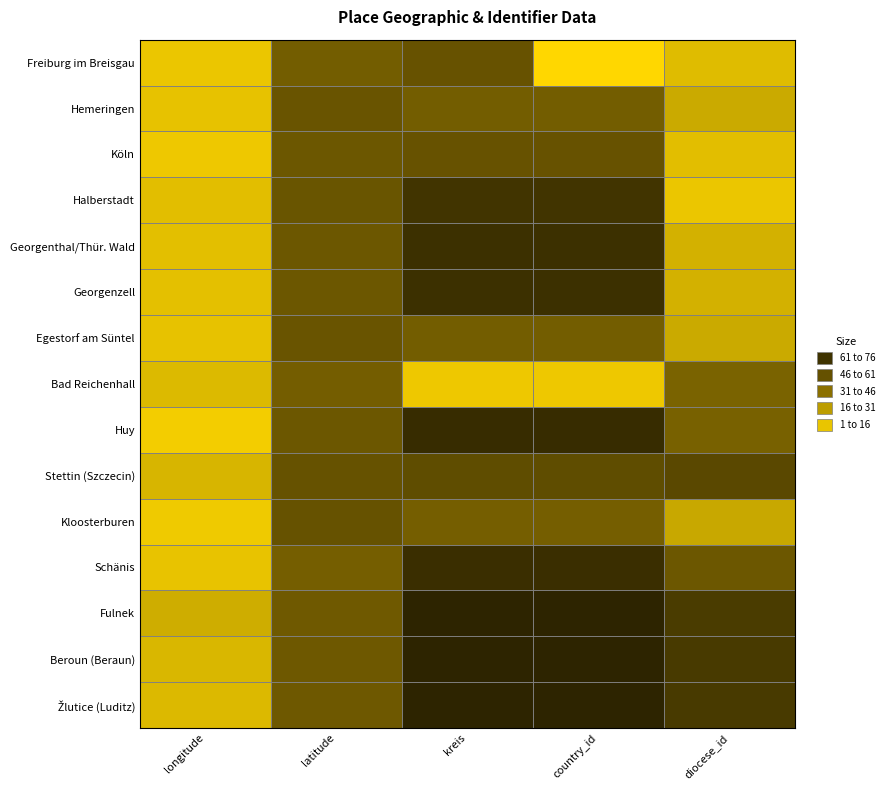

Rank the series by their maximum value, from lowest to highest.

Bad Reichenhall, Hemeringen, Egestorf am Süntel, Freiburg im Breisgau, Köln, Kloosterburen, Stettin (Szczecin), Halberstadt, Georgenthal/Thür. Wald, Georgenzell, Schänis, Huy, Fulnek, Beroun (Beraun), Žlutice (Luditz)